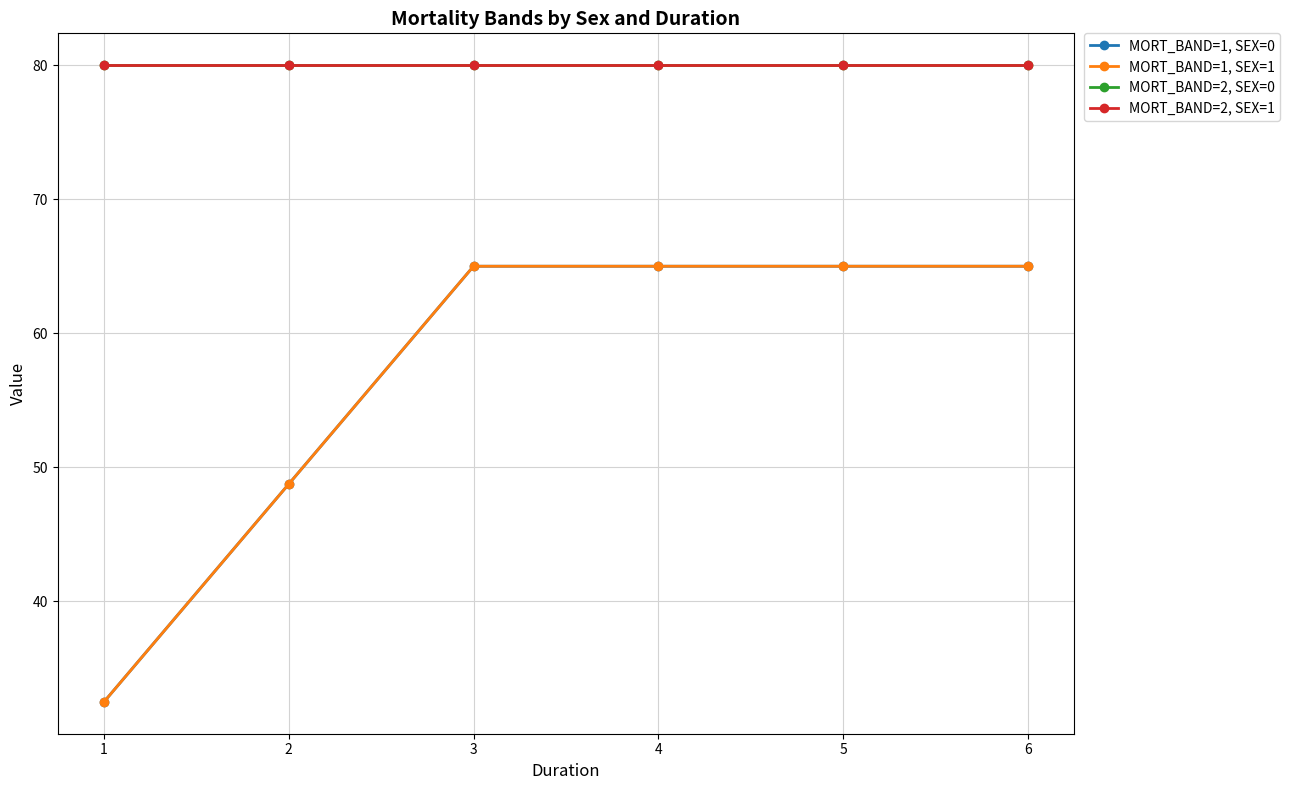

True or false: MORT_BAND=1, SEX=0 and MORT_BAND=1, SEX=1 intersect in this chart.

False